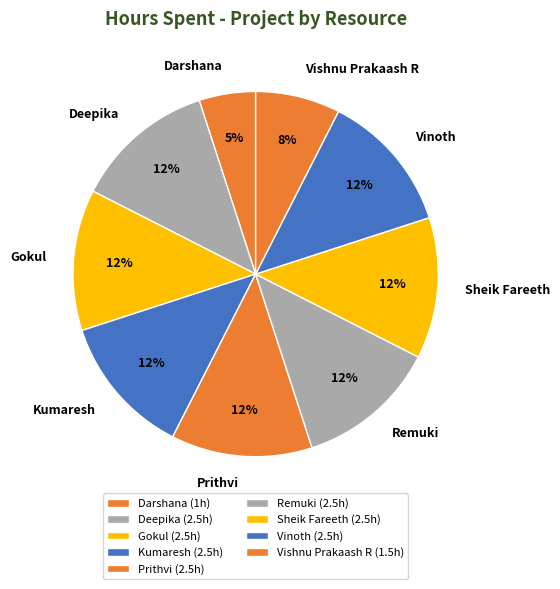

To the nearest percent, what percentage of the pie is Prithvi?

12%